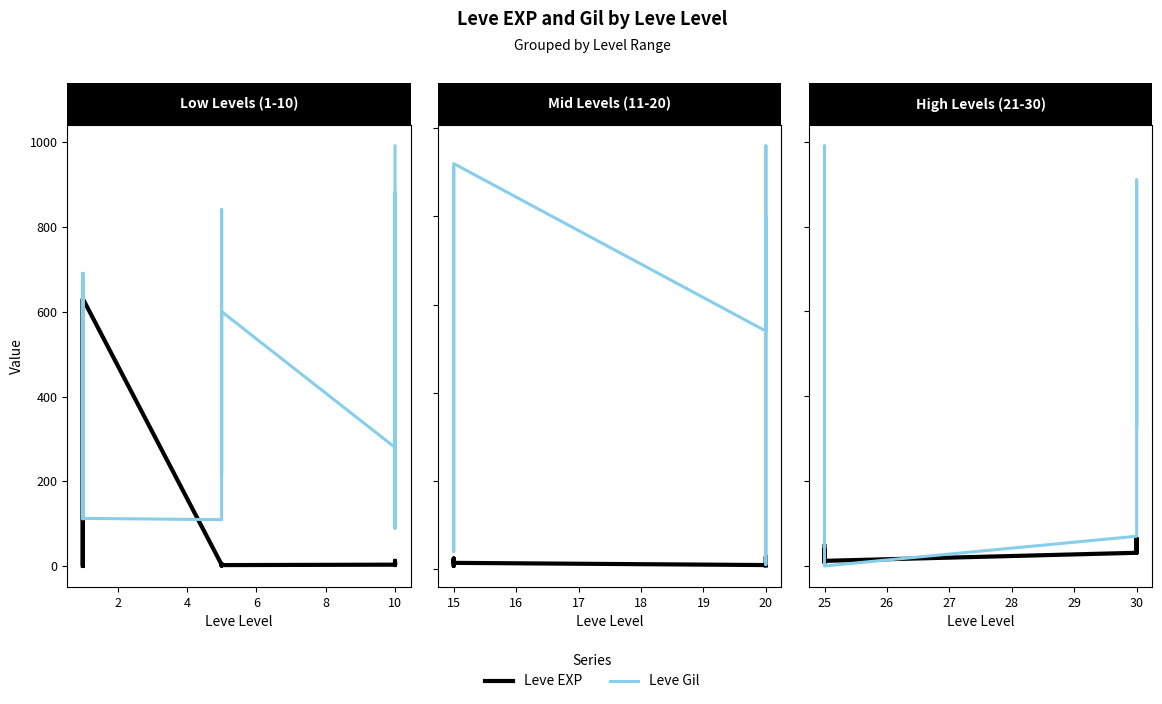

What is the value of the Leve Gil point at the 3rd from the left?

660